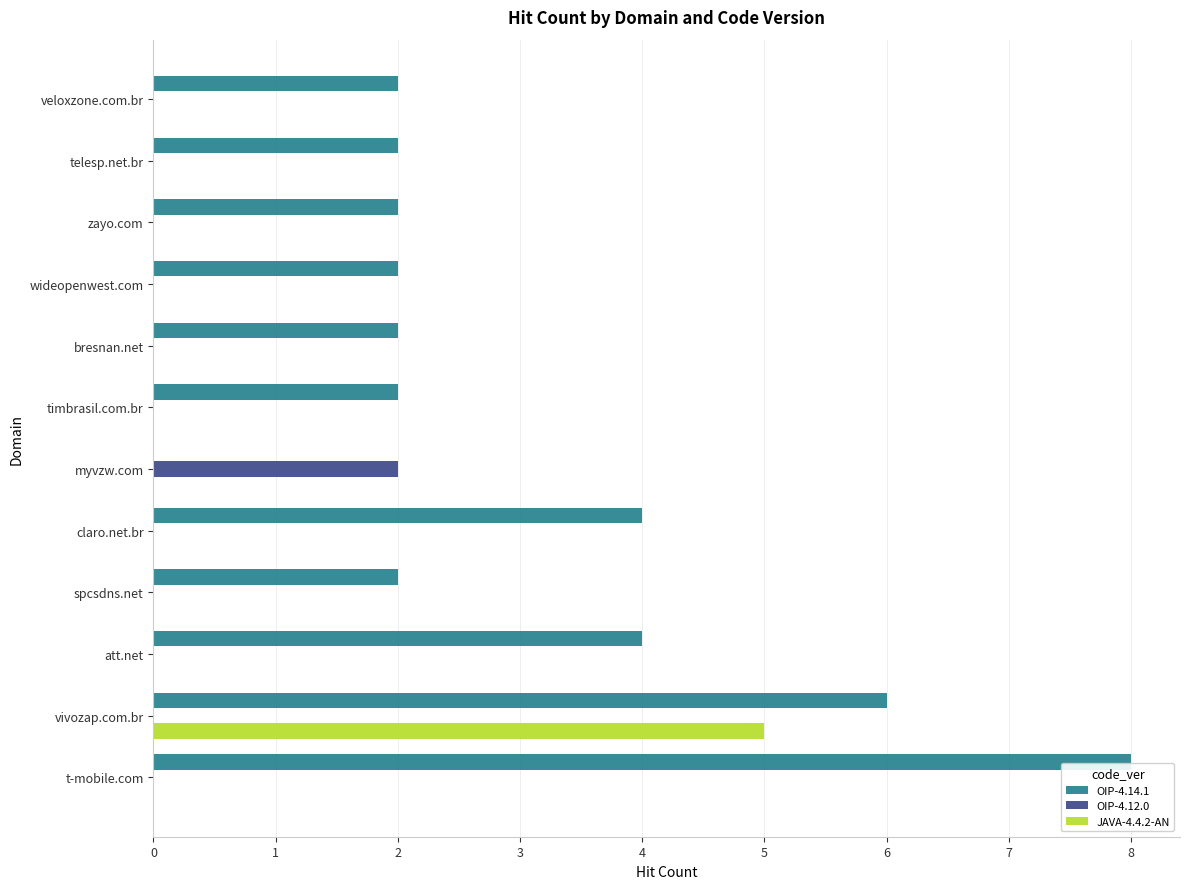

The OIP-4.14.1 series shows 2 at zayo.com. True or false?

True